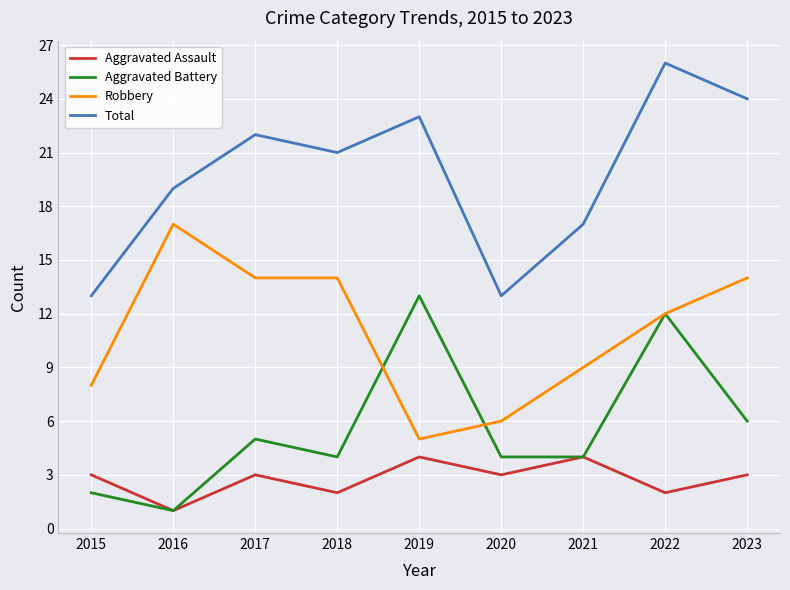

True or false: Robbery and Total cross at least once.

False